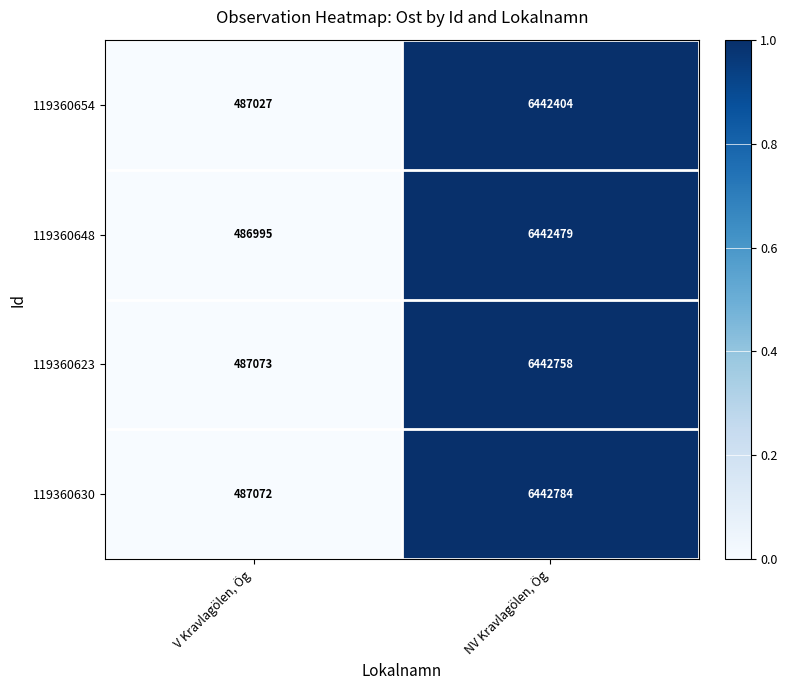

What is the difference between the maximum and minimum values in the 119360623 series?

5955685